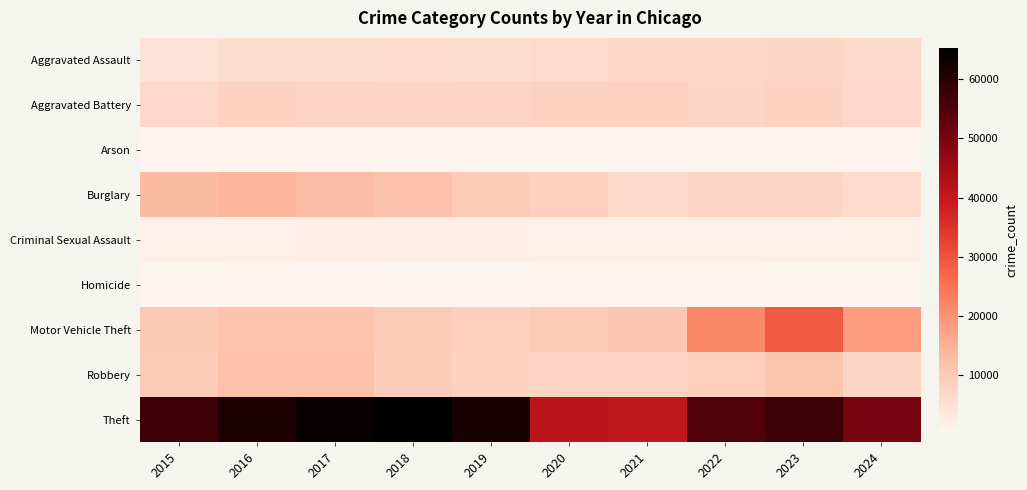

At 2023, list the series in order from smallest to largest.

Arson, Homicide, Criminal Sexual Assault, Burglary, Aggravated Assault, Aggravated Battery, Robbery, Motor Vehicle Theft, Theft